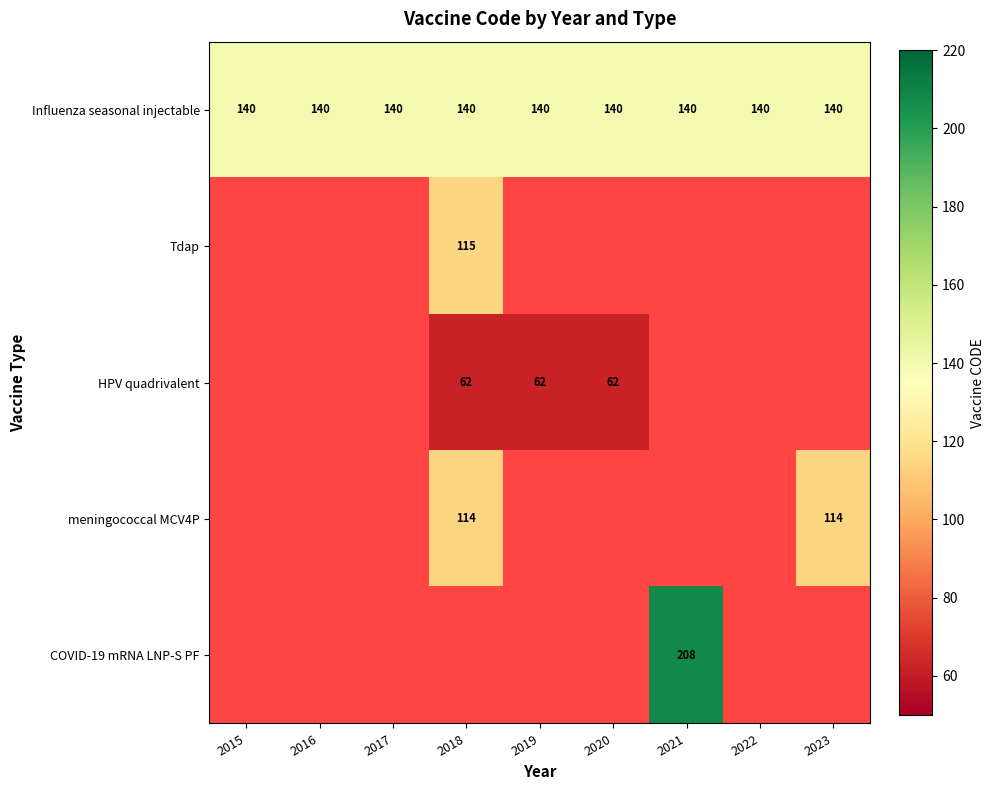

What is the spread (max minus min) of values at 2018?

78.0